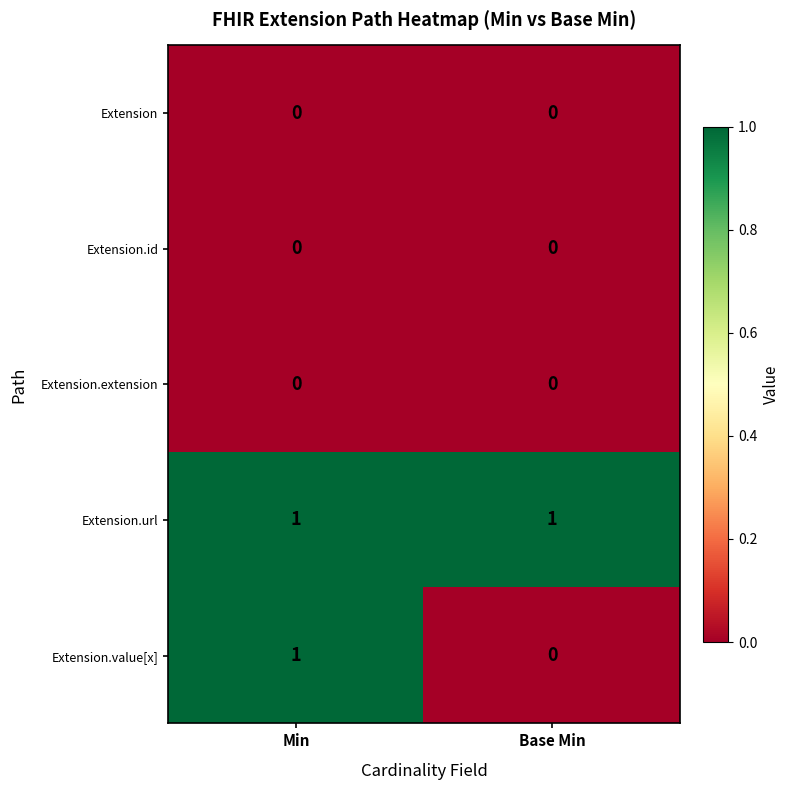

List the labels in order of Extension.value[x] value, smallest first.

Base Min, Min